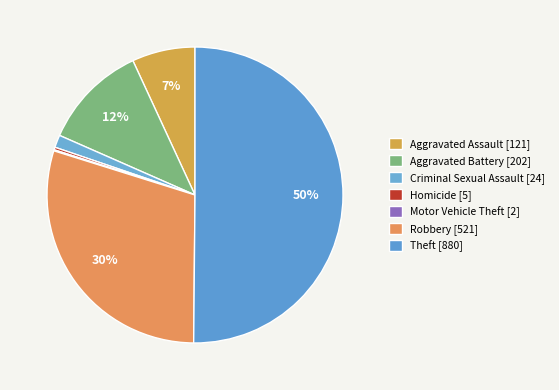

Is it true that Theft is 50% of the pie?

True